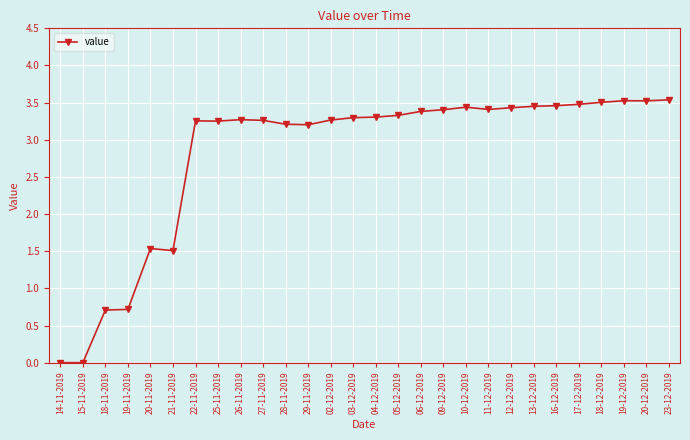

What is the change in value from 02-12-2019 to 19-12-2019?

+0.3